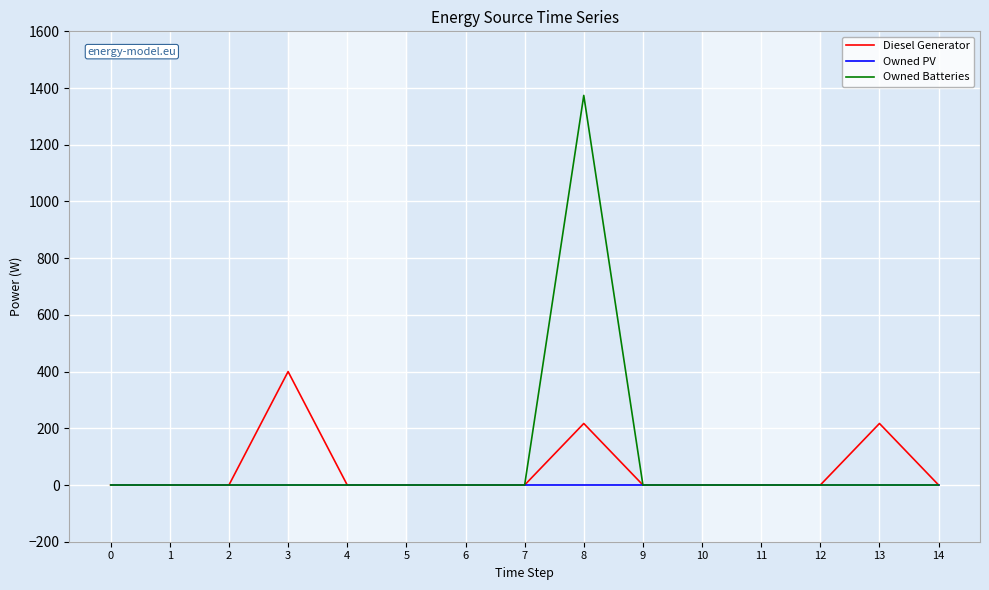

How many lines are shown in the chart?

3